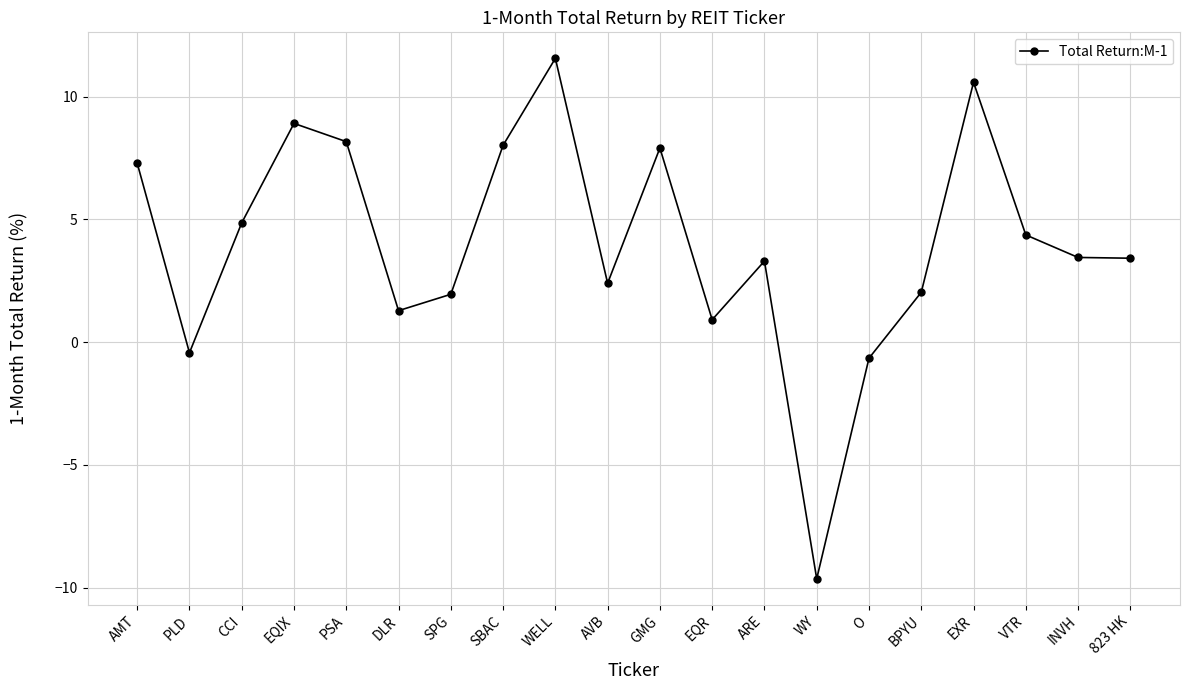

What is the label of the 10th point from the left?

AVB